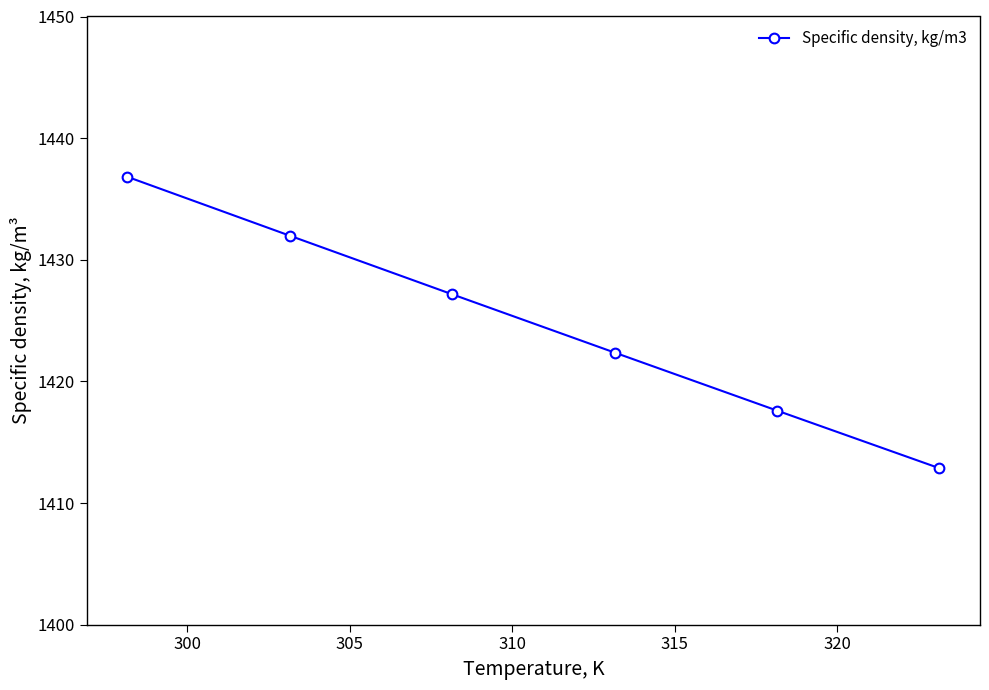

What is the minimum value shown in the chart?

1412.9